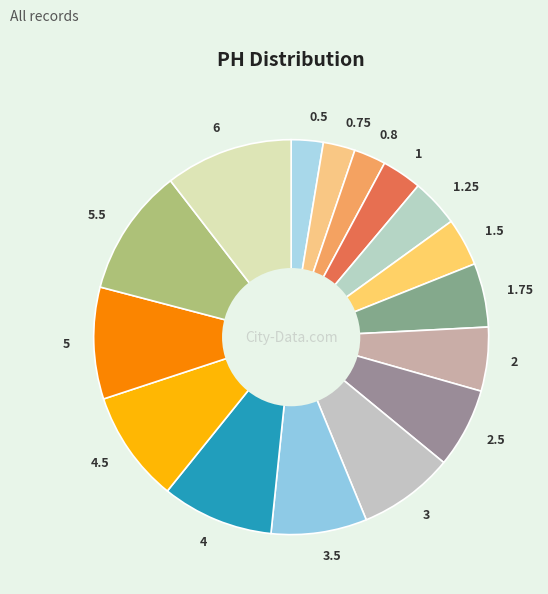

Is it true that 0.5 is 3% of the pie?

True